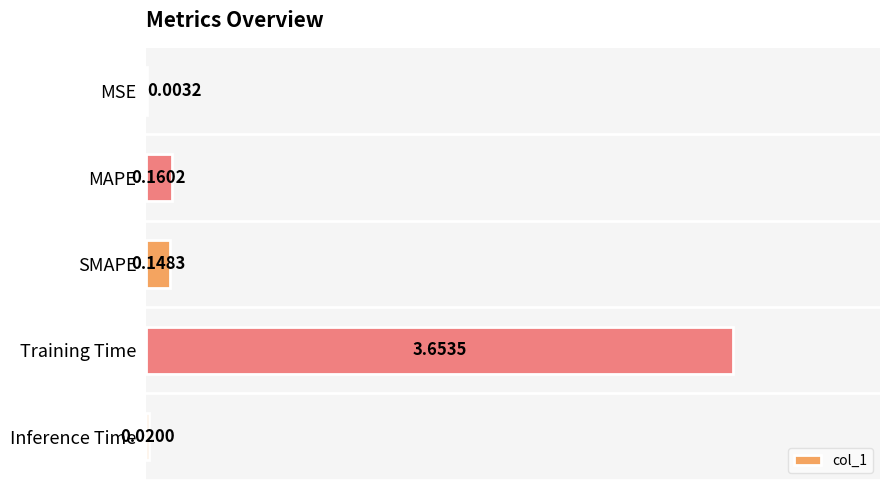

What is the sum of all values?

4.0